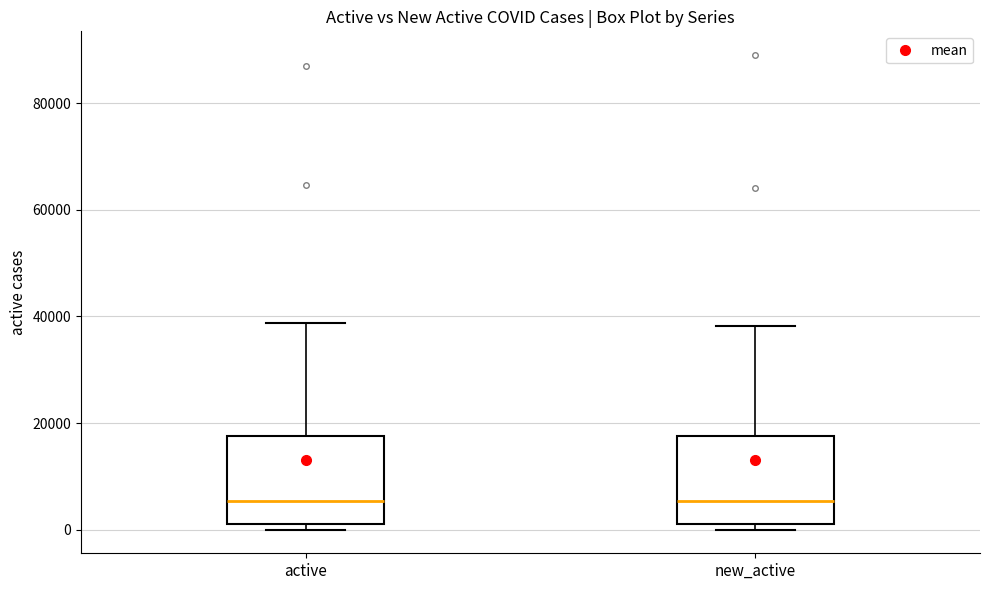

Where does the upper whisker of the box for new_active end on the y-axis? The values are not printed on the chart, so give them approximately, as read against the axis.

38000